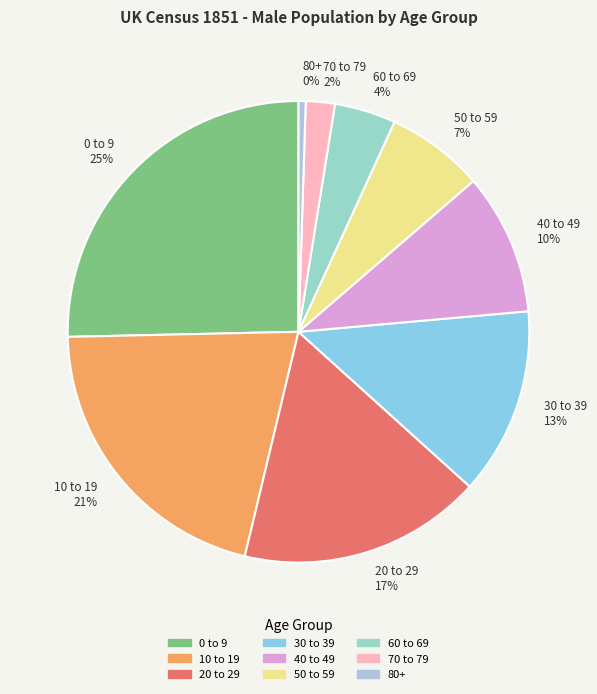

How many segments does this pie chart have?

9